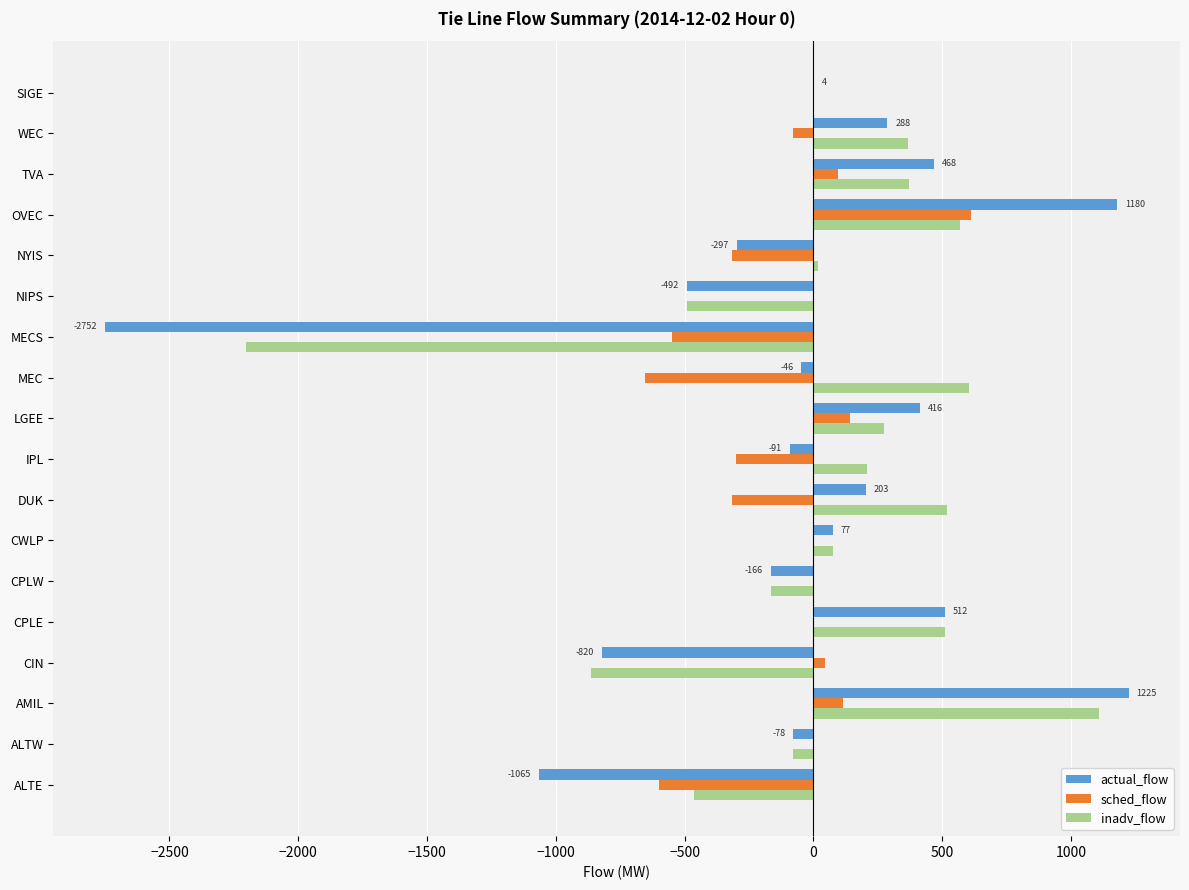

Is the value of inadv_flow at SIGE greater than the value of actual_flow at OVEC?

No